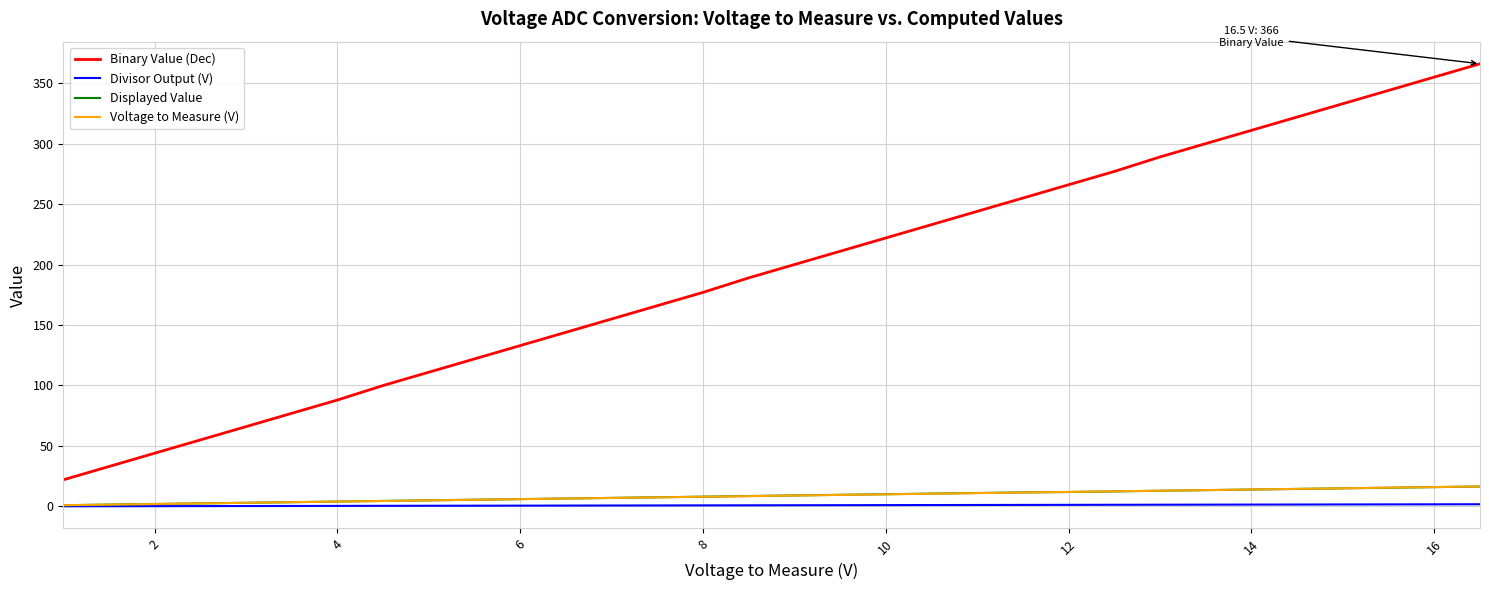

True or false: Binary Value (Dec) has more than 0 interior local peaks.

False